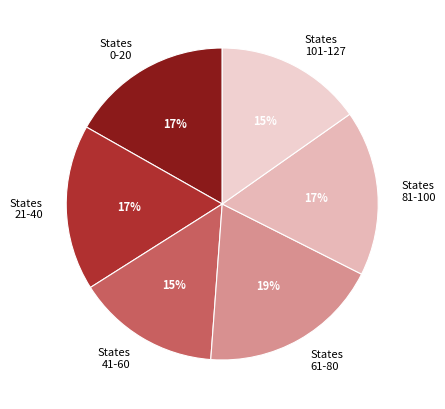

Which slice is the largest?

States 61-80